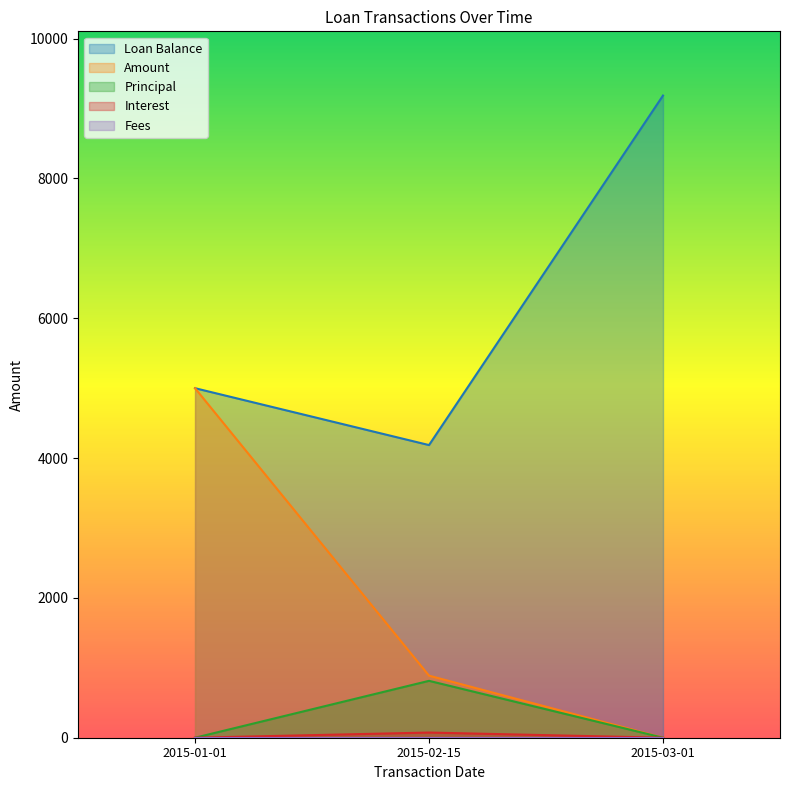

True or false: Amount has a value of 5000.0 at 2015-01-01.

True